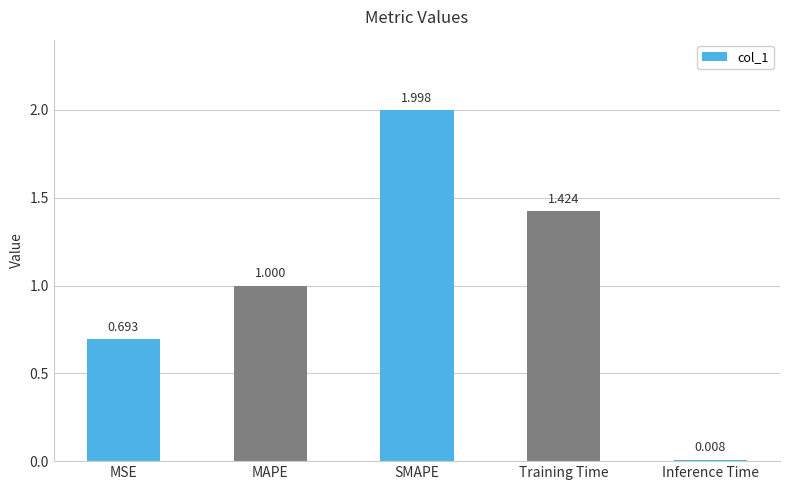

At which category does the chart reach its peak across all series?

SMAPE